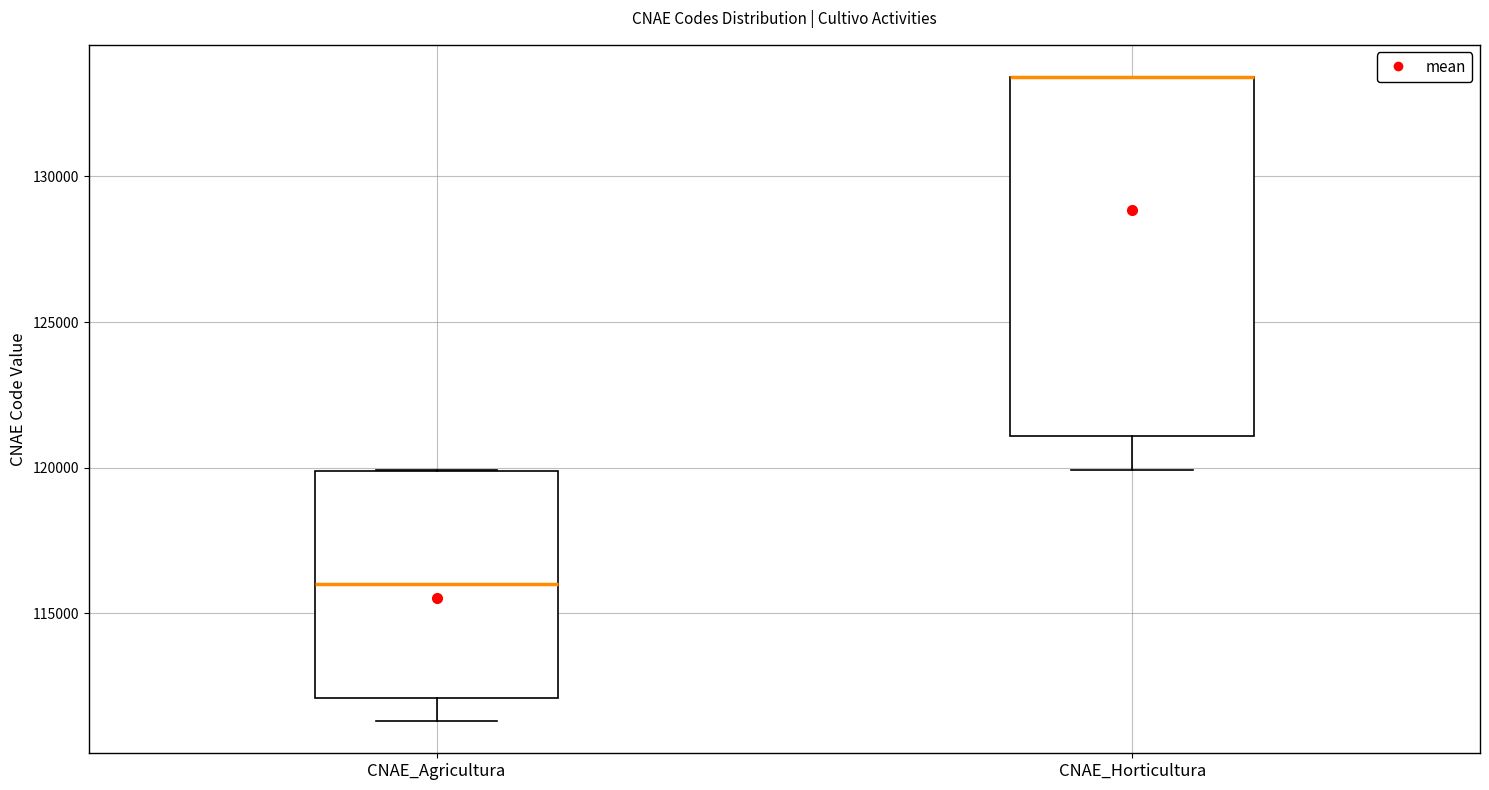

Reading left to right, read every box against the y-axis: the position of its median line, the range the box covers, and the ends of its whiskers. The values are not printed on the chart, so give them approximately, as read against the axis.

CNAE_Agricultura: median 116000, box 112000 to 120000, whiskers 111500 to 120000
CNAE_Horticultura: median 133500 (drawn on the box's upper edge), box 121000 to 133500, whiskers 120000 to 133500